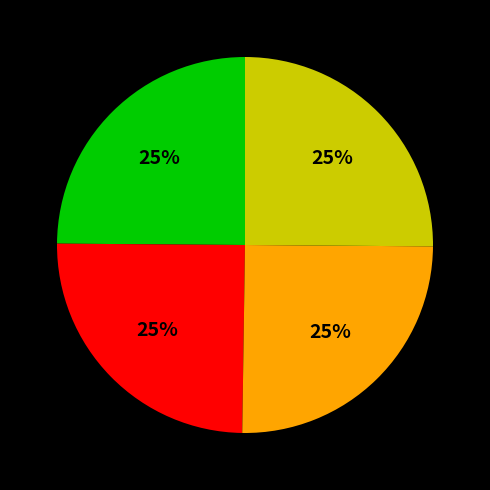

Is there any slice that represents more than half of the pie?

No